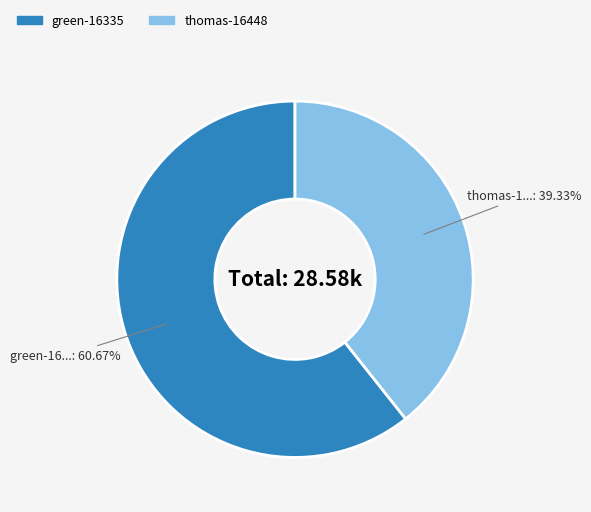

How many slices are in this pie chart?

2